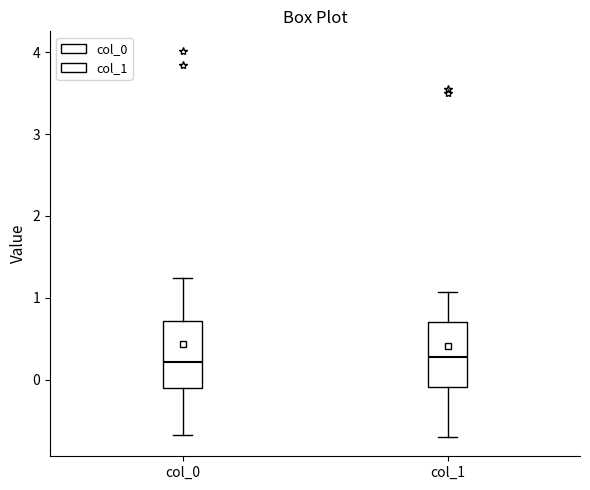

Reading left to right, transcribe this box plot: for each box, give where its median line is, the range the box spans, and where its two whiskers end, as read against the y-axis. The values are not printed on the chart, so give them approximately, as read against the axis.

col_0: median 0.2, box -0.1 to 0.7, whiskers -0.7 to 1.2
col_1: median 0.3, box -0.1 to 0.7, whiskers -0.7 to 1.1